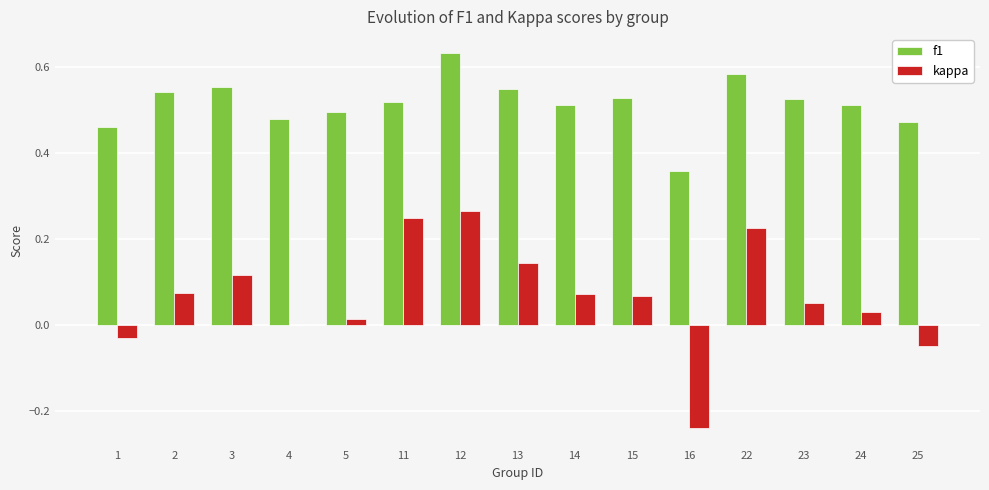

Is the value of kappa at 13 greater than the value of f1 at 1?

No